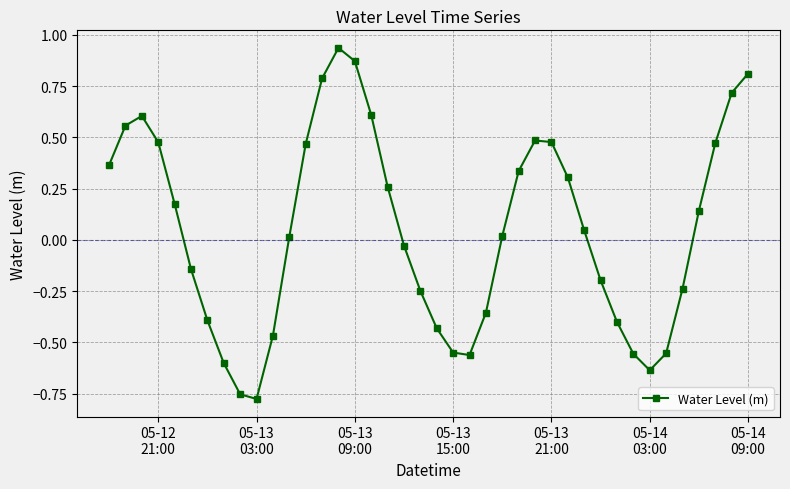

True or false: the data has more than 2 interior local peaks.

True